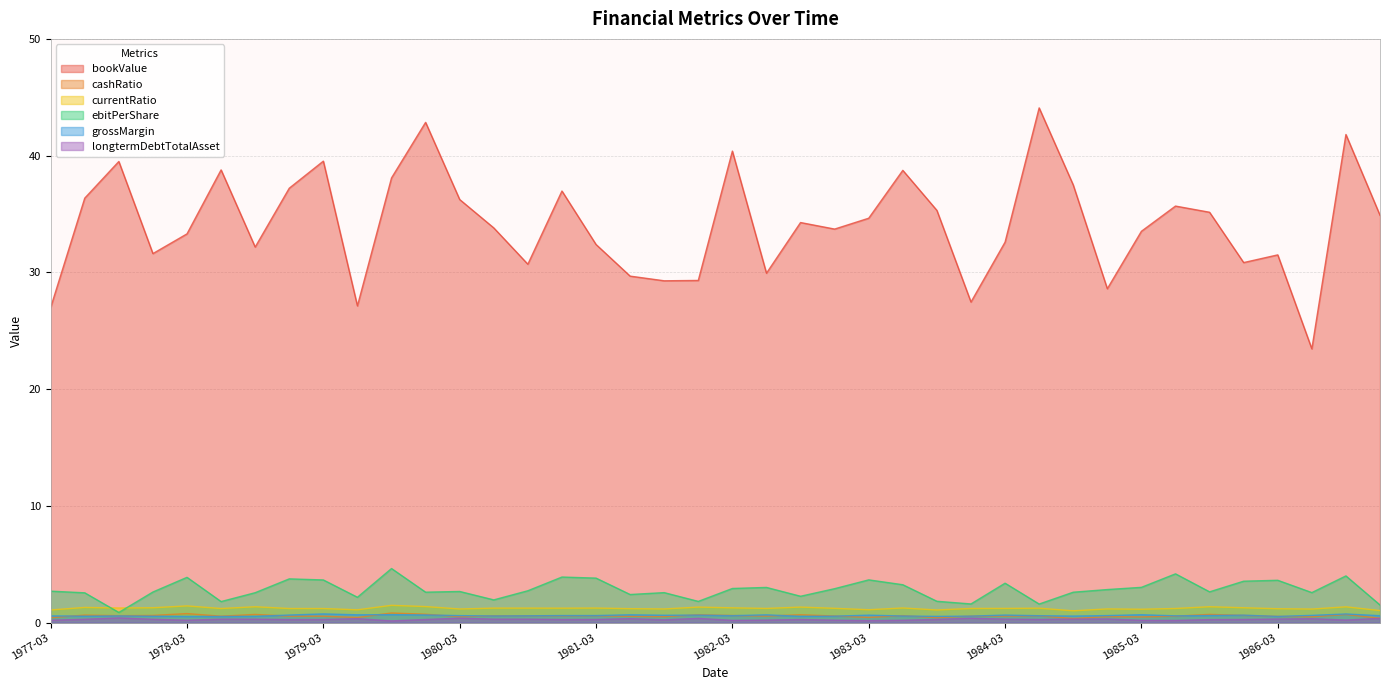

At which category is the sum across all series the highest?

1986-09-30